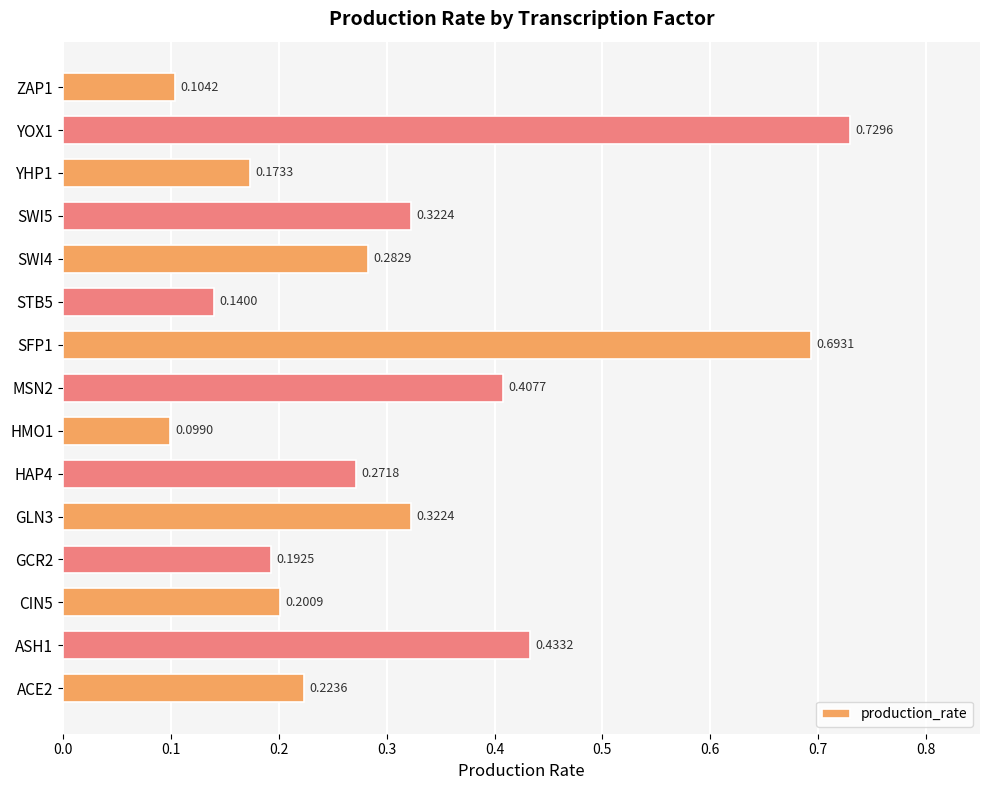

What is the sum of all values?

4.6